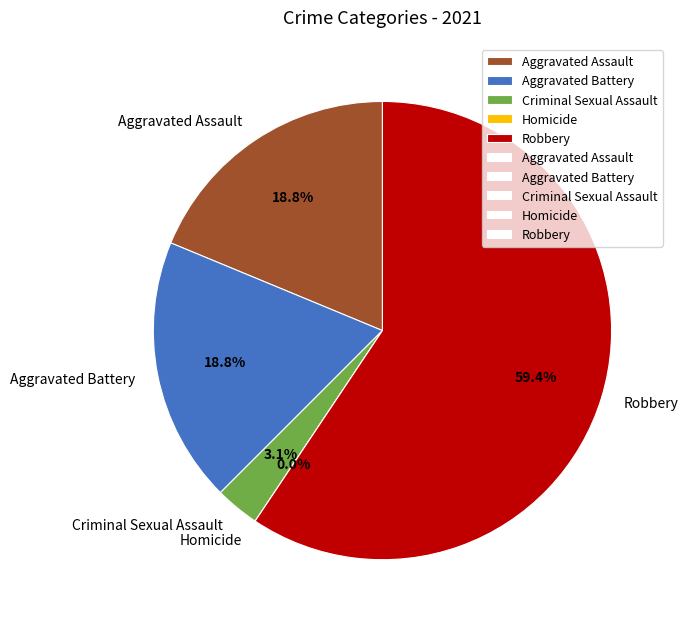

Which slice is the smallest?

Homicide